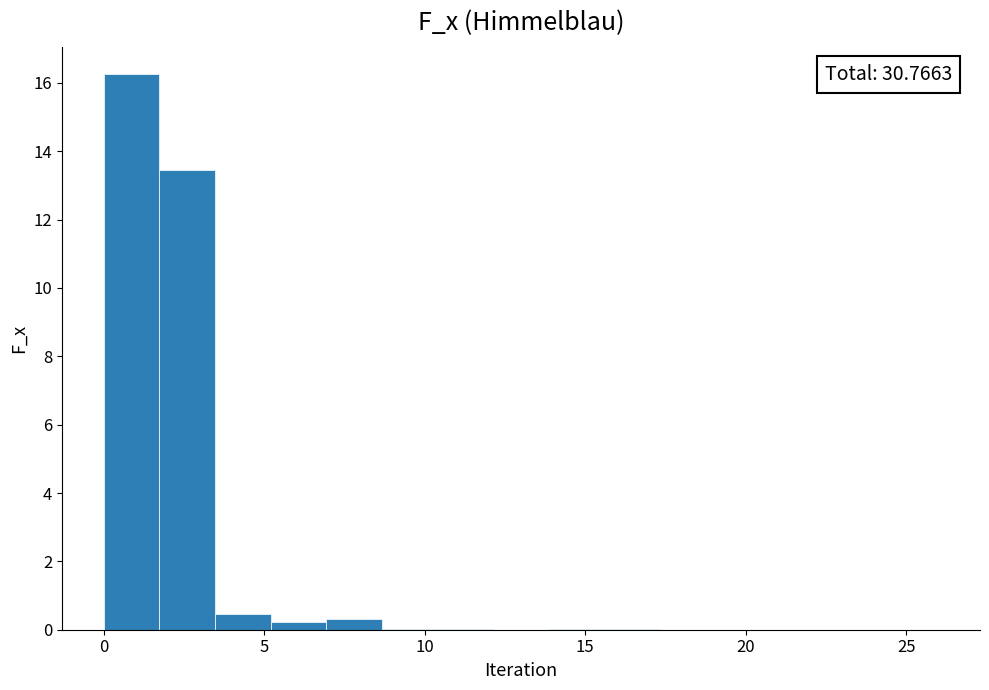

Around what value on the x-axis is the tallest bar? Give the approximate position of its centre, as read against the axis.

1.0